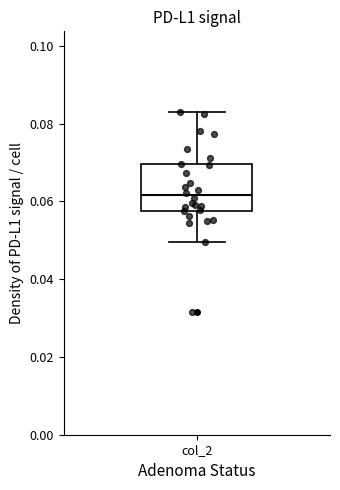

Read this box plot against the y-axis: the position of the median line, the range covered by the box, and the ends of both whiskers. The values are not printed on the chart, so give them approximately, as read against the axis.

median 0.062, box 0.058 to 0.070, whiskers 0.050 to 0.084